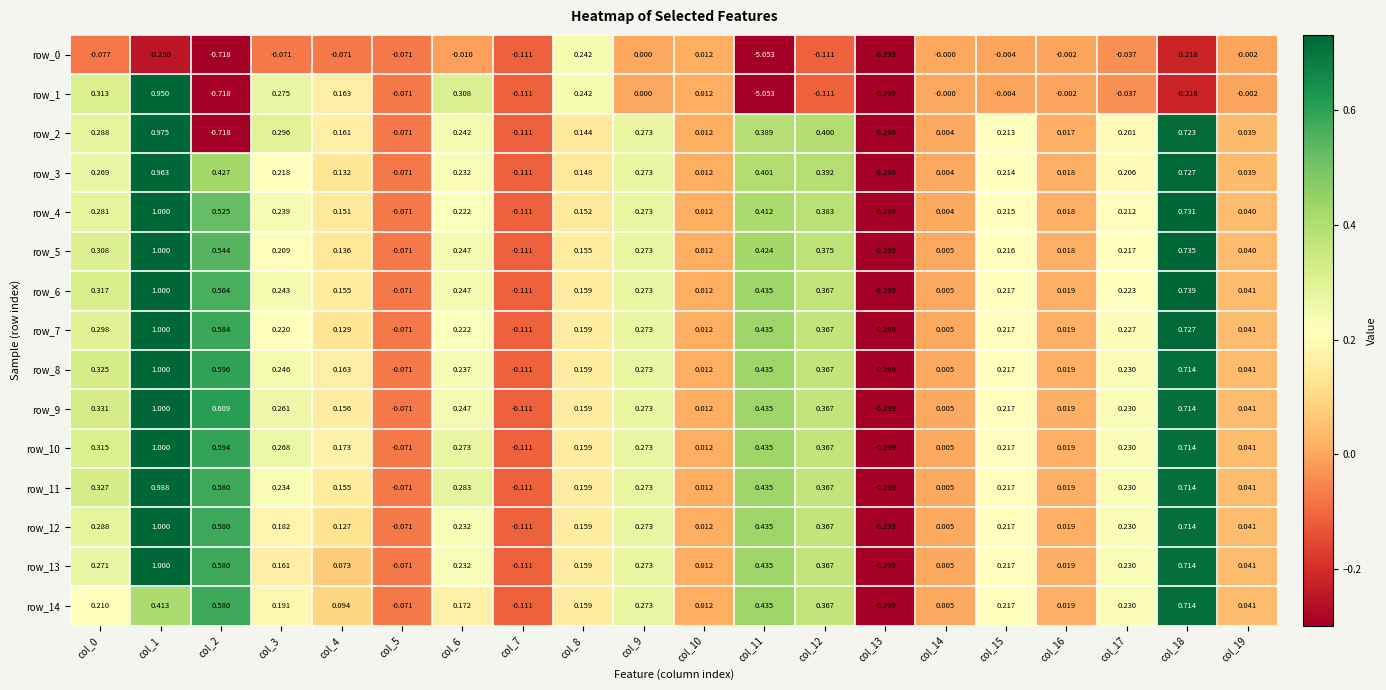

Is the value of row_10 at col_7 greater than the value of row_14 at col_17?

No